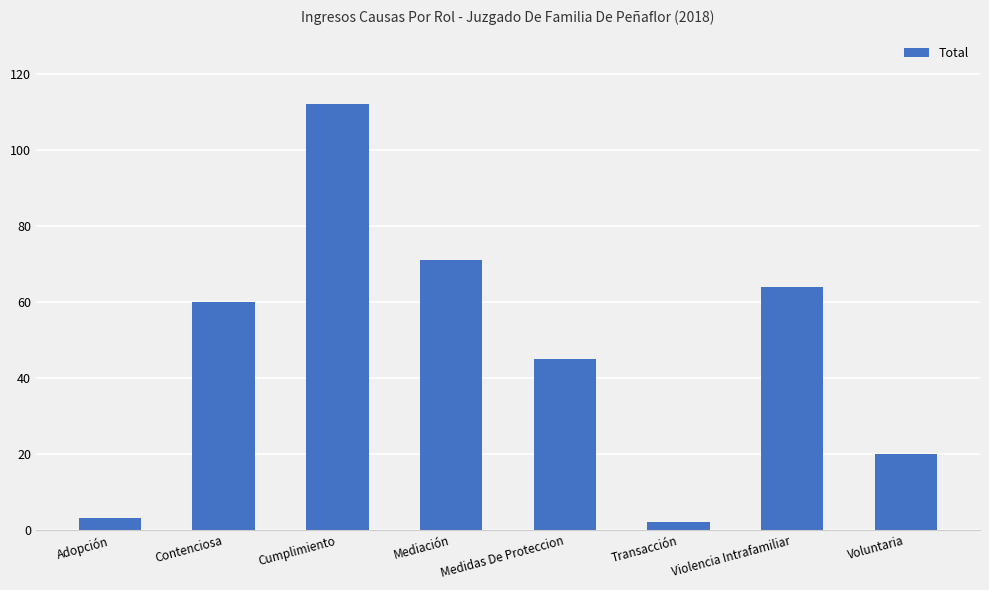

How many categories are shown in the chart?

8